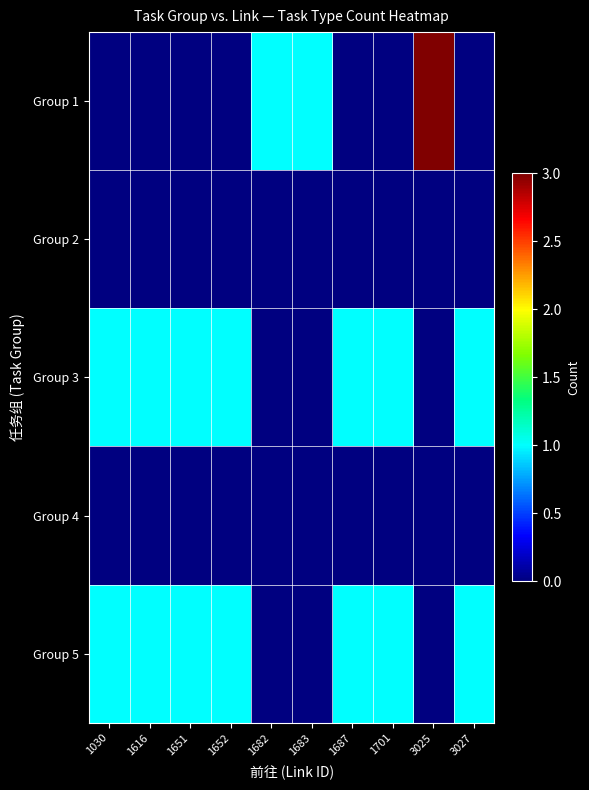

At how many categories does at least one series exceed 1?

1